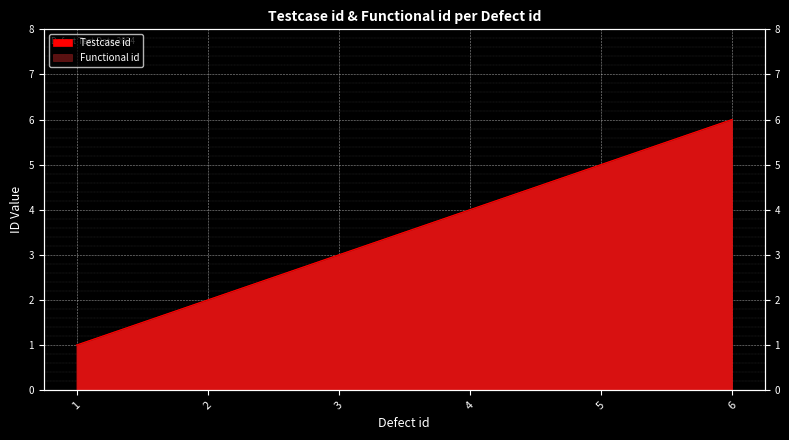

Count the number of data series in this chart.

2